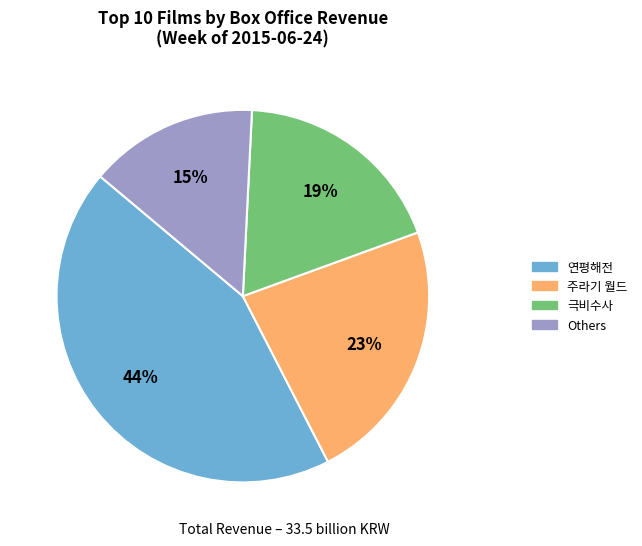

Count the number of slices in the pie.

4